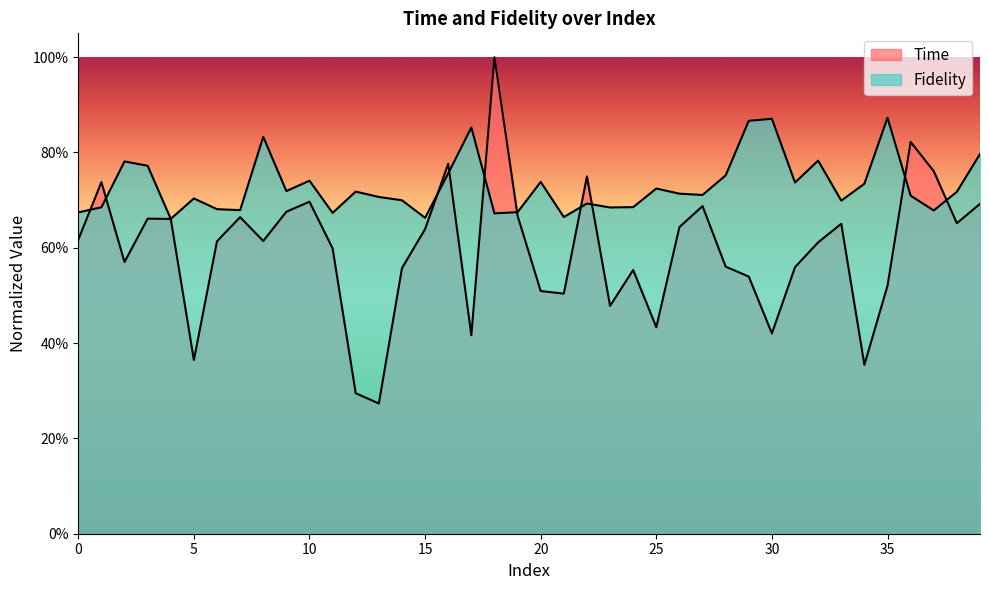

What is the minimum value for Fidelity?

0.7